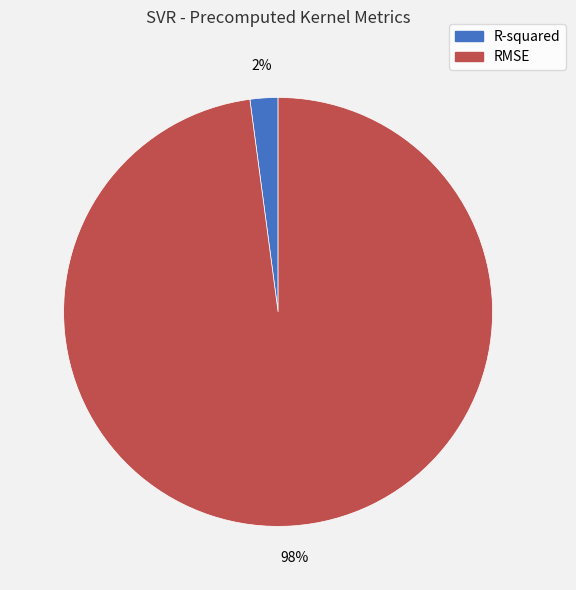

Count the number of slices in the pie.

2